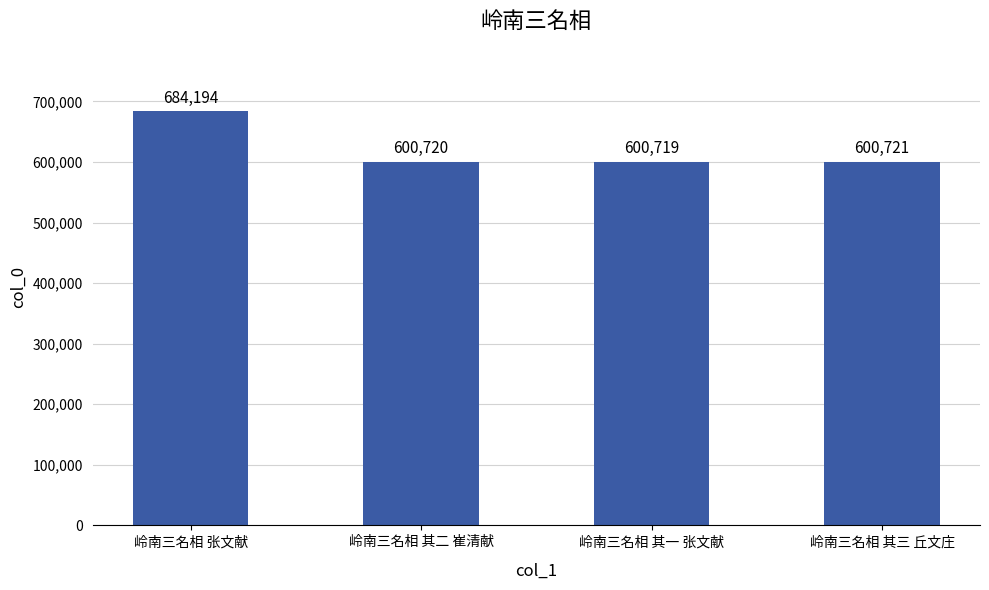

Are the bars horizontal?

No